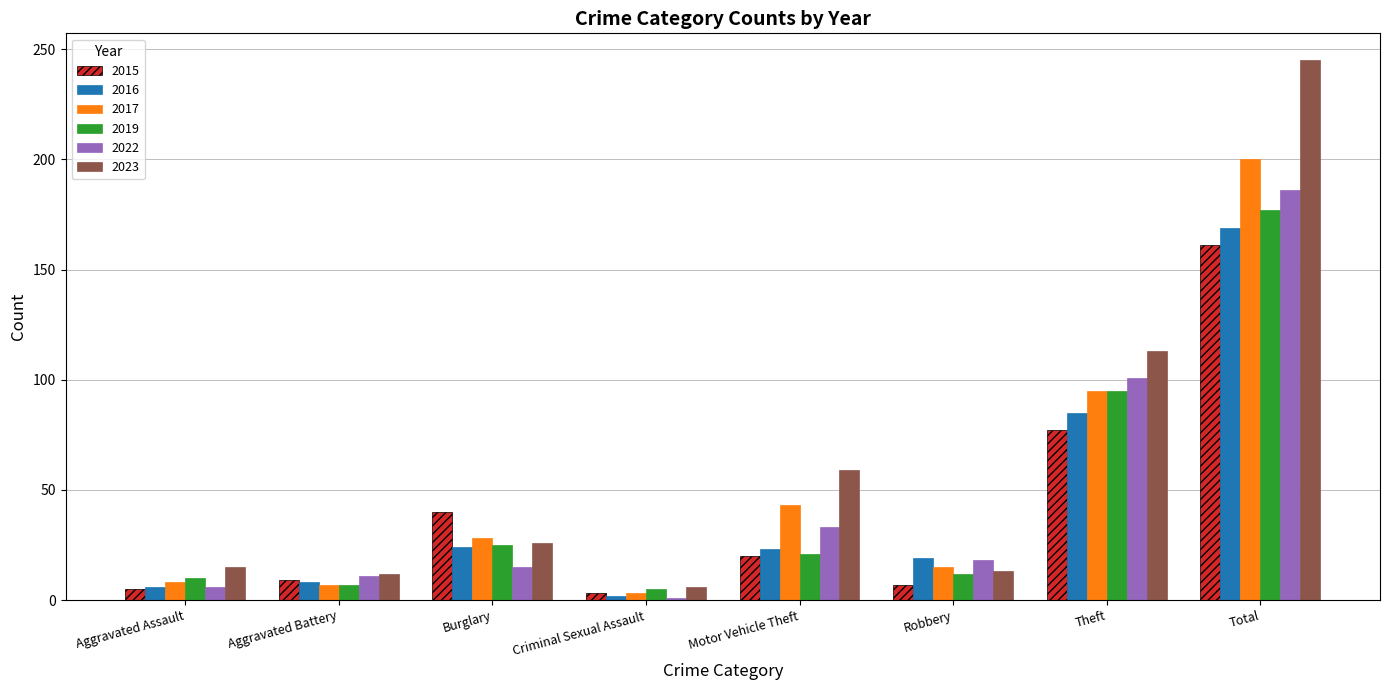

How many bars are there in each group?

6